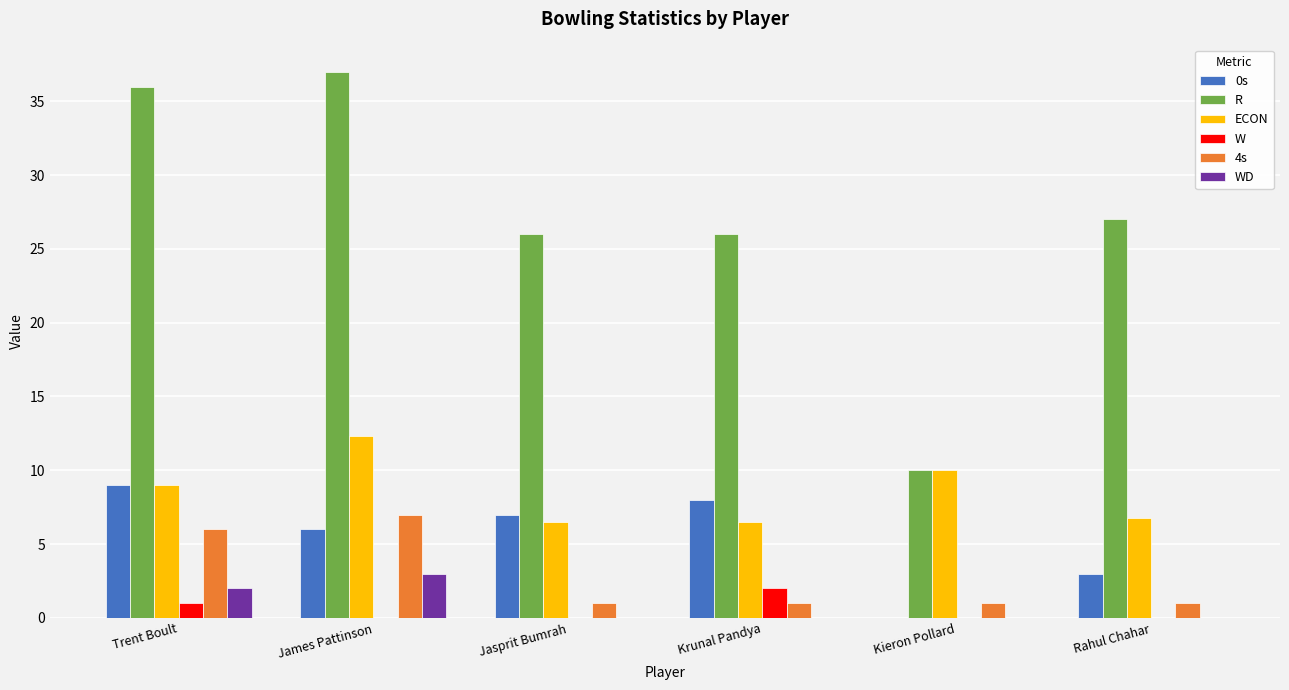

At which label does 0s reach its peak?

Trent Boult